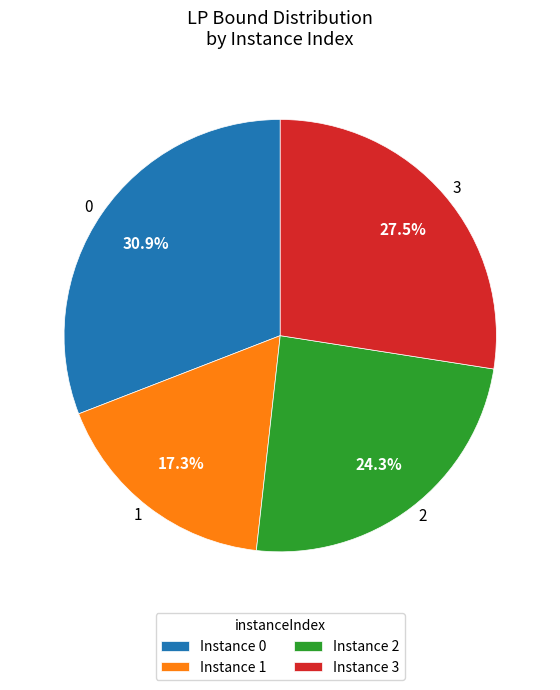

What portion of the pie excludes 0?

69.1%